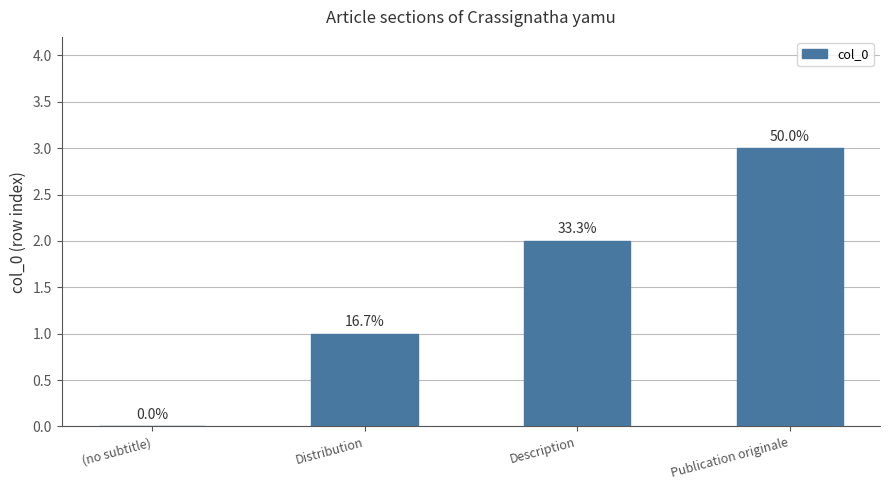

At which category does the chart reach its peak across all series?

Publication originale